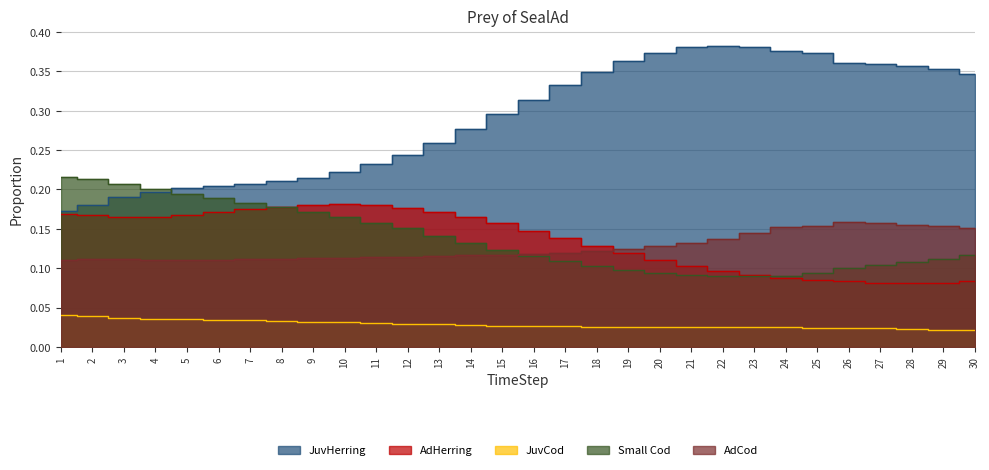

What is the sum of the AdCod values at 24 and 4?

0.3